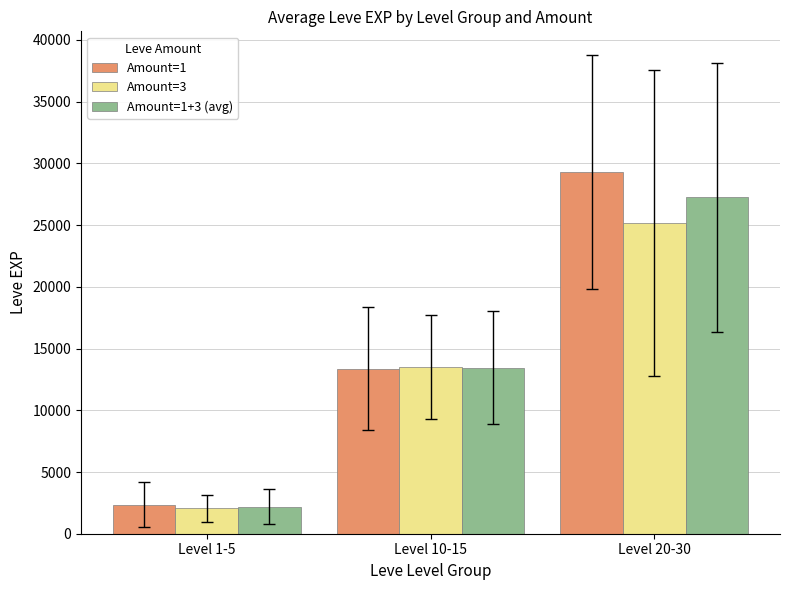

Which series has the largest range (max minus min)?

Amount=1